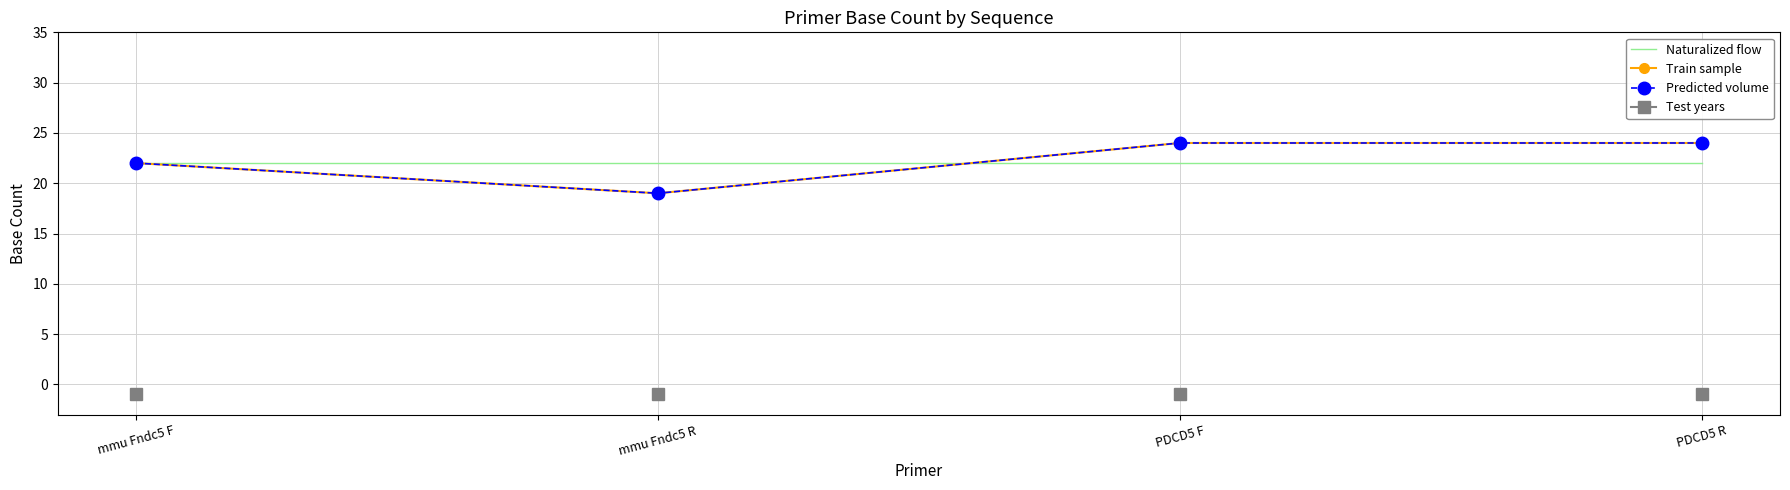

Between mmu Fndc5 F and mmu Fndc5 R, which is larger?

mmu Fndc5 F